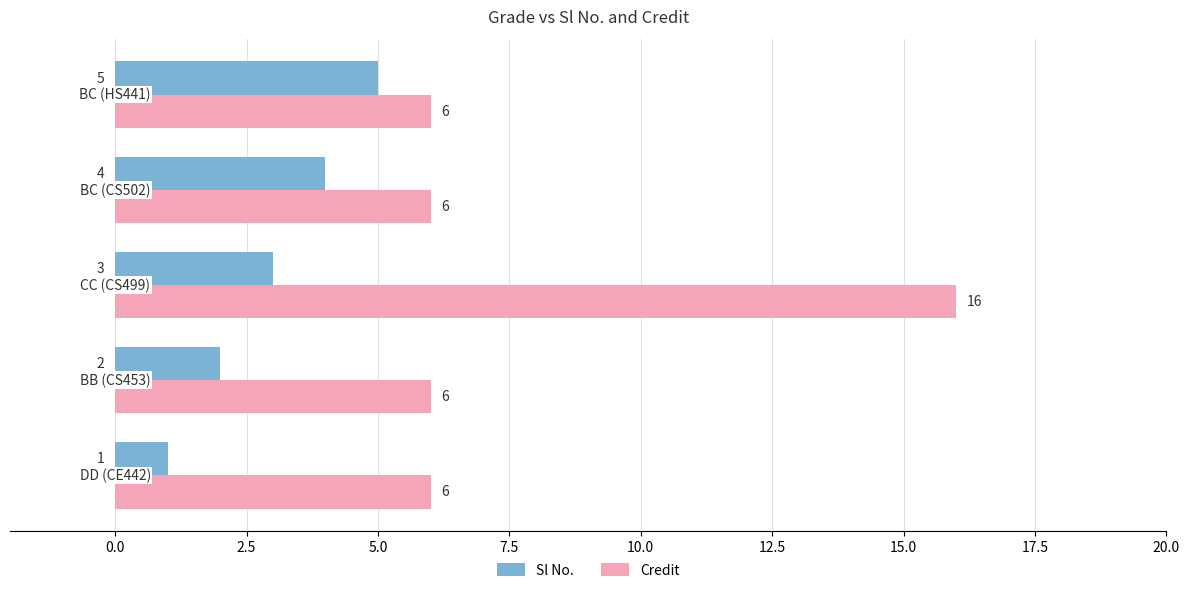

Which series changed the most between CC (CS499) and BC (HS441)?

Credit